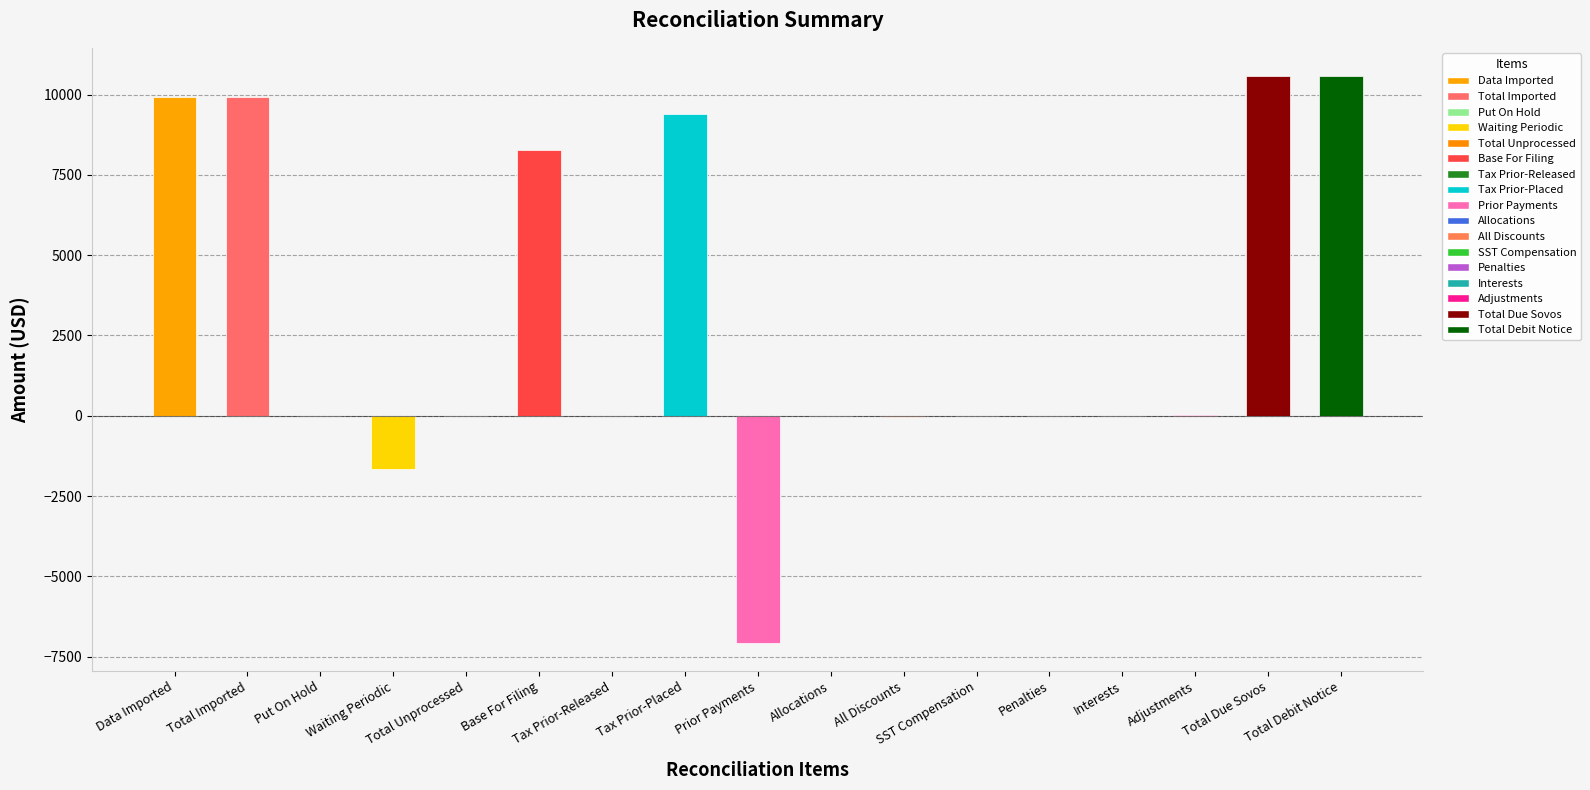

What is the sum of the values at SST Compensation and Base For Filing?

8262.3